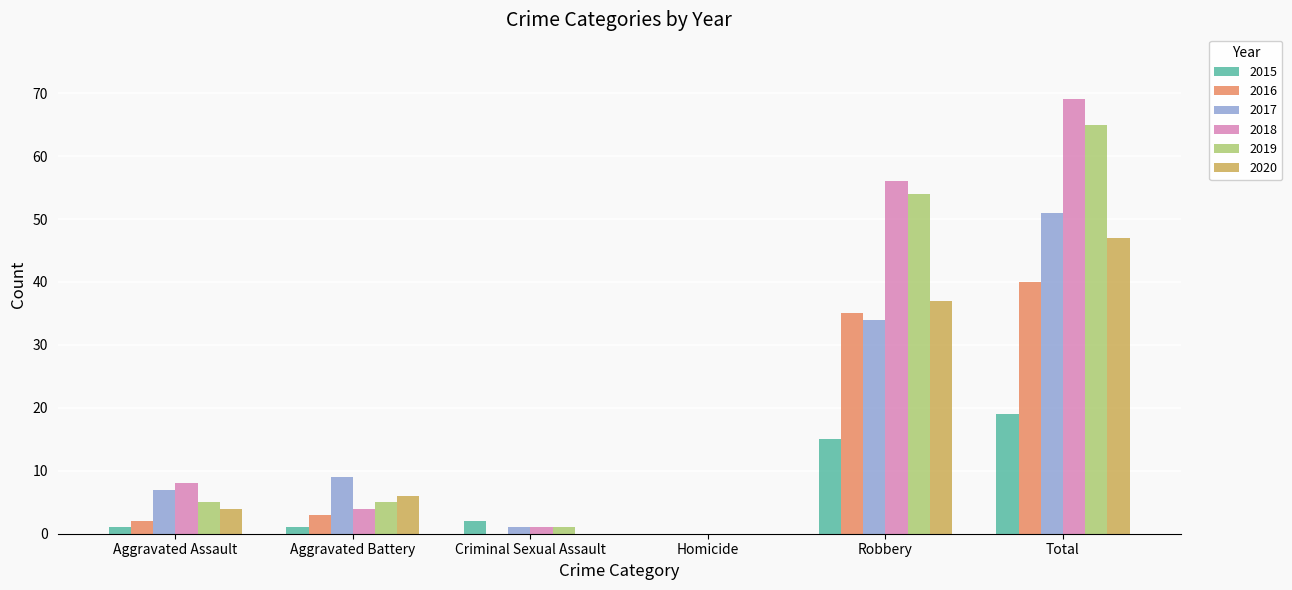

Reading left to right, what are all the values shown in this chart?

2015: Aggravated Assault=1	Aggravated Battery=1	Criminal Sexual Assault=2	Homicide=0	Robbery=15	Total=19
2016: Aggravated Assault=2	Aggravated Battery=3	Criminal Sexual Assault=0	Homicide=0	Robbery=35	Total=40
2017: Aggravated Assault=7	Aggravated Battery=9	Criminal Sexual Assault=1	Homicide=0	Robbery=34	Total=51
2018: Aggravated Assault=8	Aggravated Battery=4	Criminal Sexual Assault=1	Homicide=0	Robbery=56	Total=69
2019: Aggravated Assault=5	Aggravated Battery=5	Criminal Sexual Assault=1	Homicide=0	Robbery=54	Total=65
2020: Aggravated Assault=4	Aggravated Battery=6	Criminal Sexual Assault=0	Homicide=0	Robbery=37	Total=47